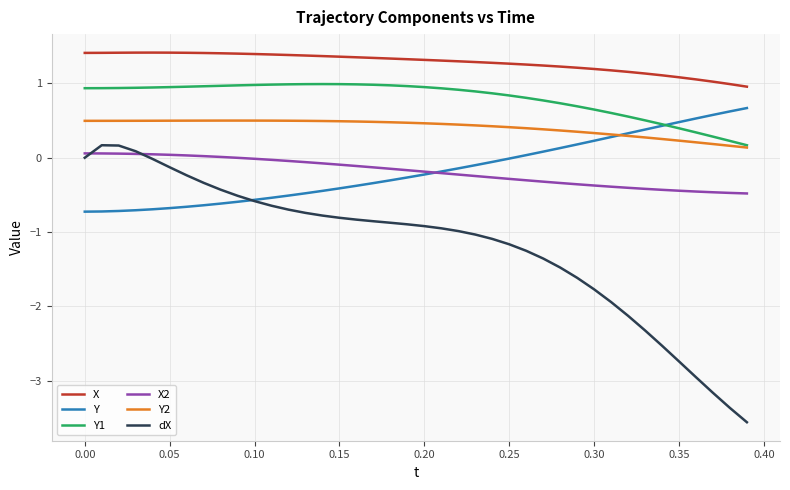

True or false: dX and X intersect in this chart.

False